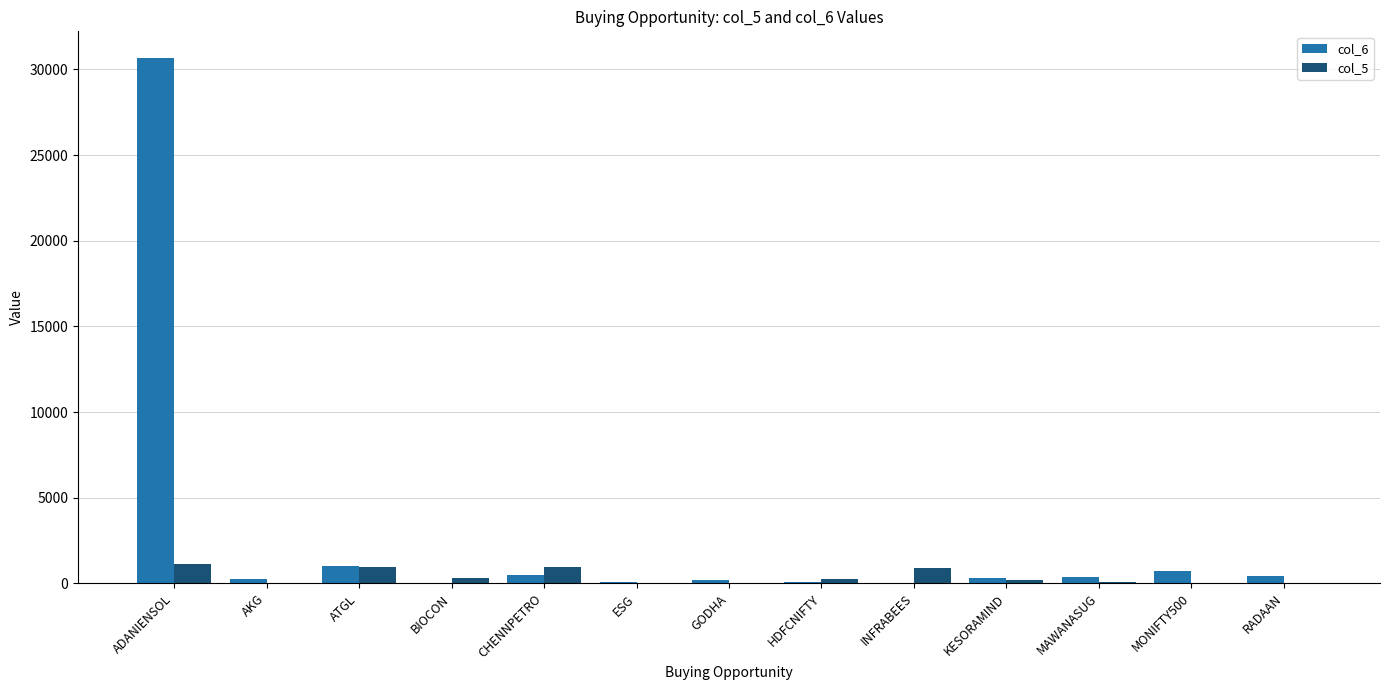

True or false: col_5 has a value of 1106.7 at ADANIENSOL.

True